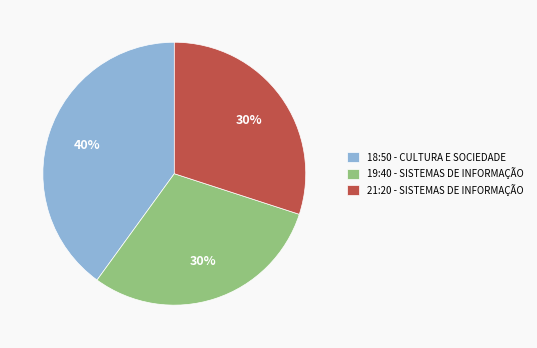

Combined, do 18:50 - CULTURA E SOCIEDADE and 19:40 - SISTEMAS DE INFORMAÇÃO account for over 50%?

Yes